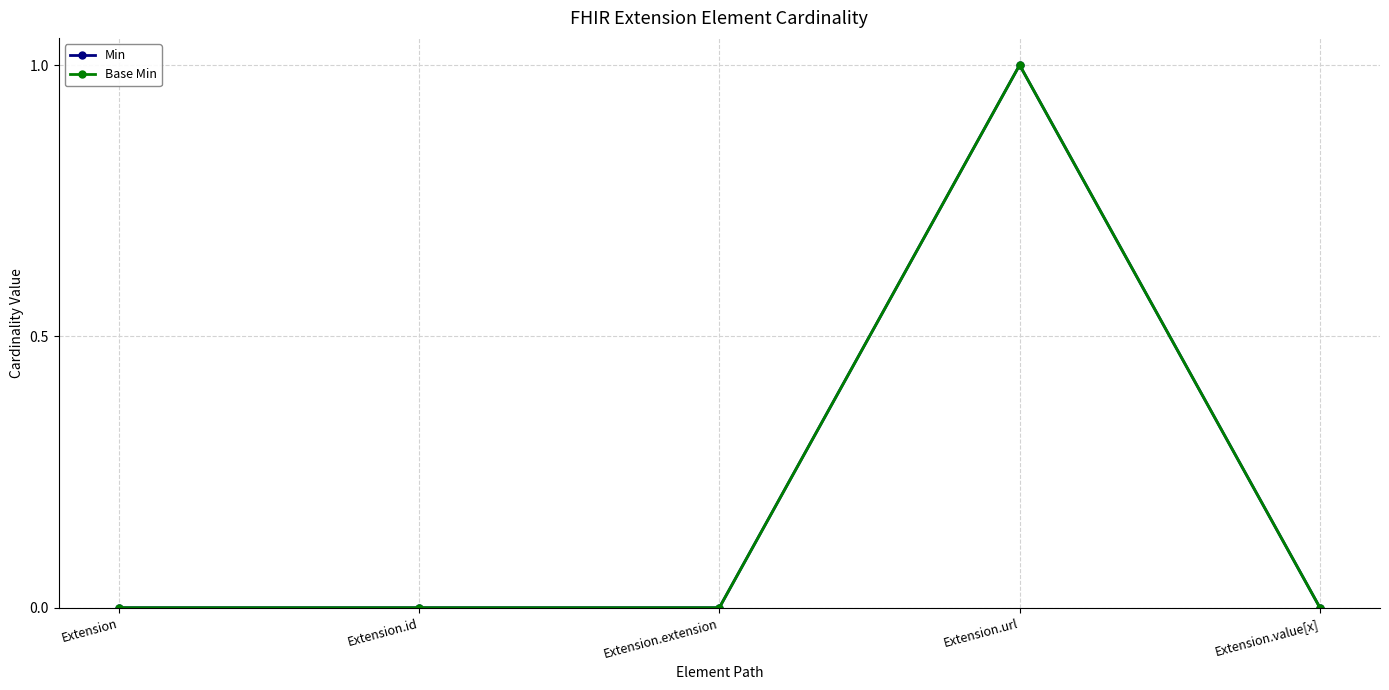

Does the chart have visible grid lines?

Yes